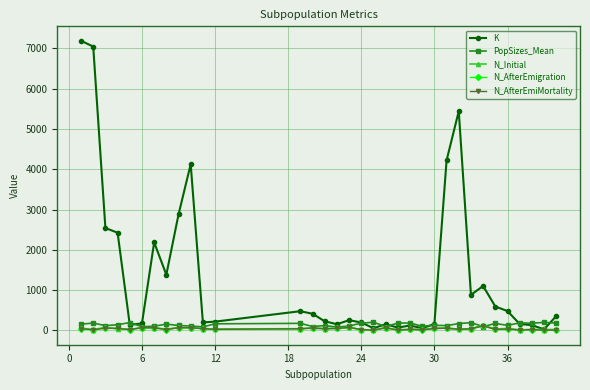

Which series has the largest total across all categories?

K